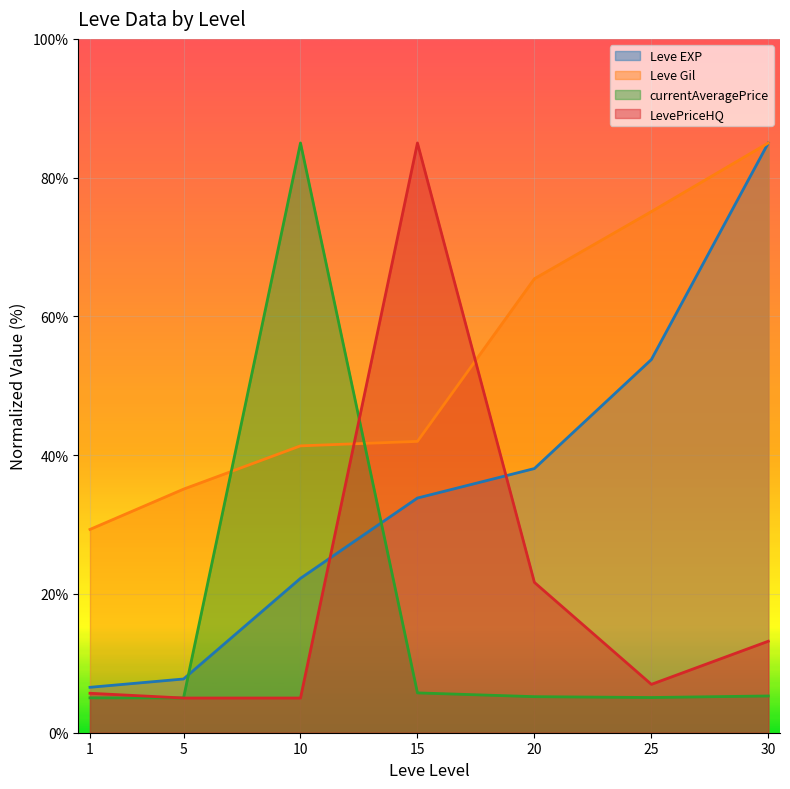

True or false: currentAveragePrice has more than 2 points higher than both neighbors.

False